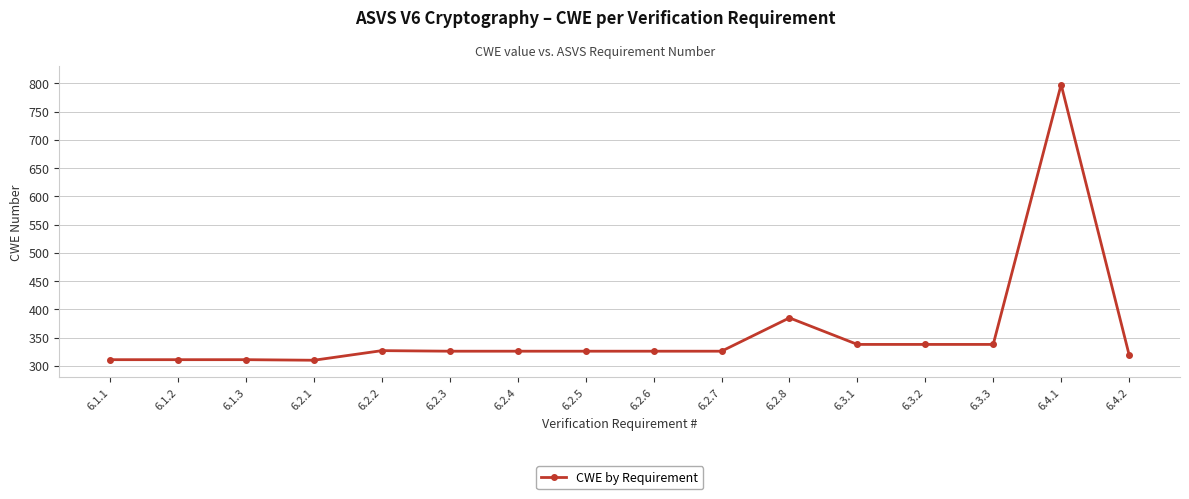

What is the change in value from 6.1.1 to 6.4.1?

+487